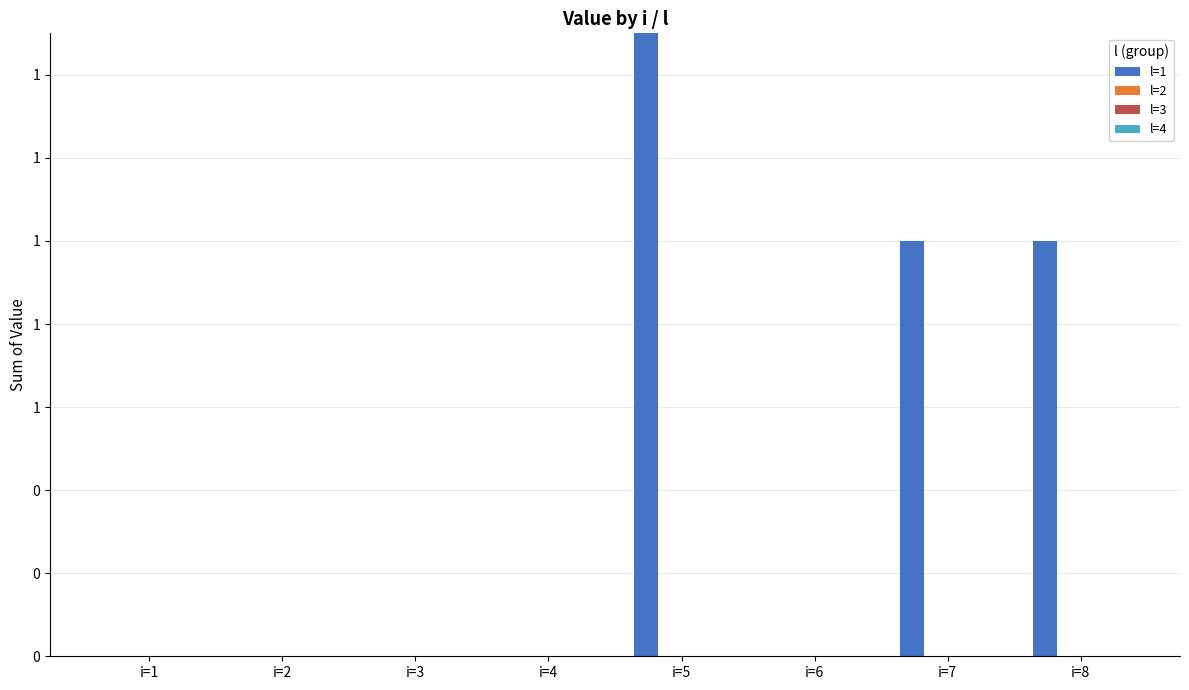

What is the sum of the l=1 values at i=2 and i=8?

1